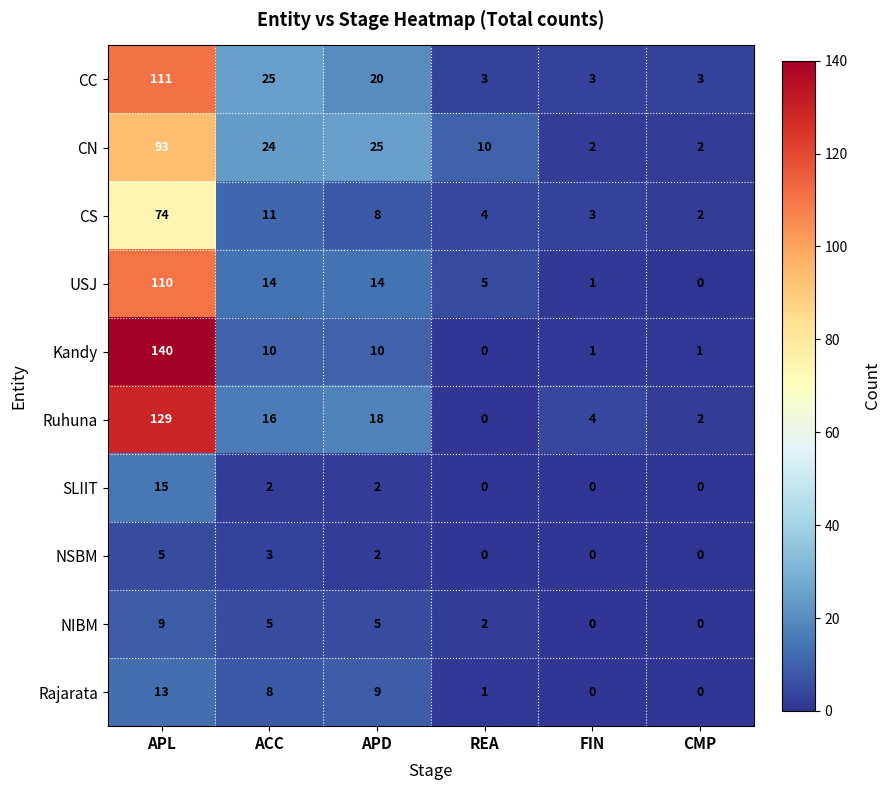

Rank the series at APL from highest to lowest value.

Kandy, Ruhuna, CC, USJ, CN, CS, SLIIT, Rajarata, NIBM, NSBM